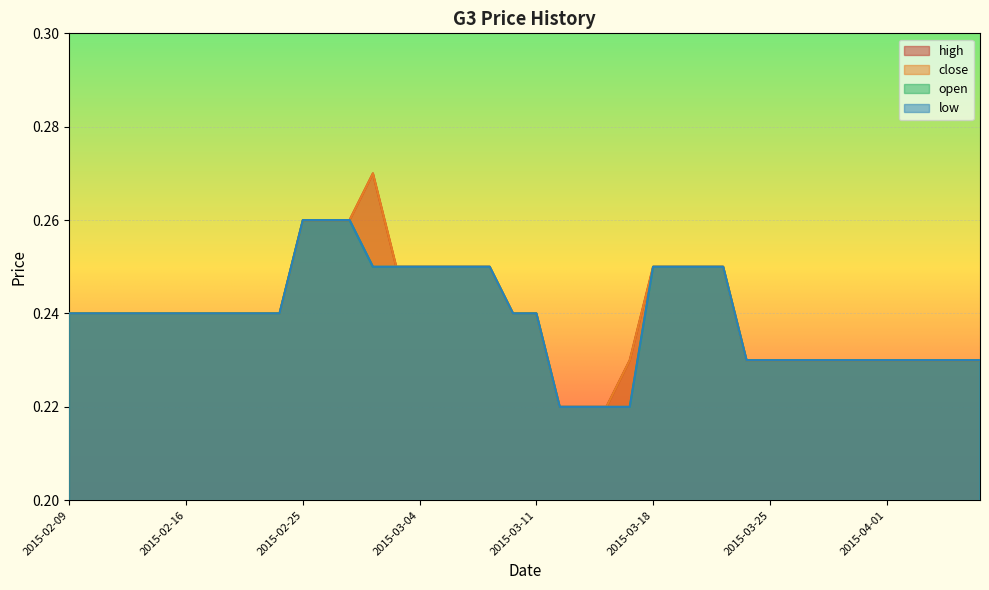

Count the number of data series in this chart.

4